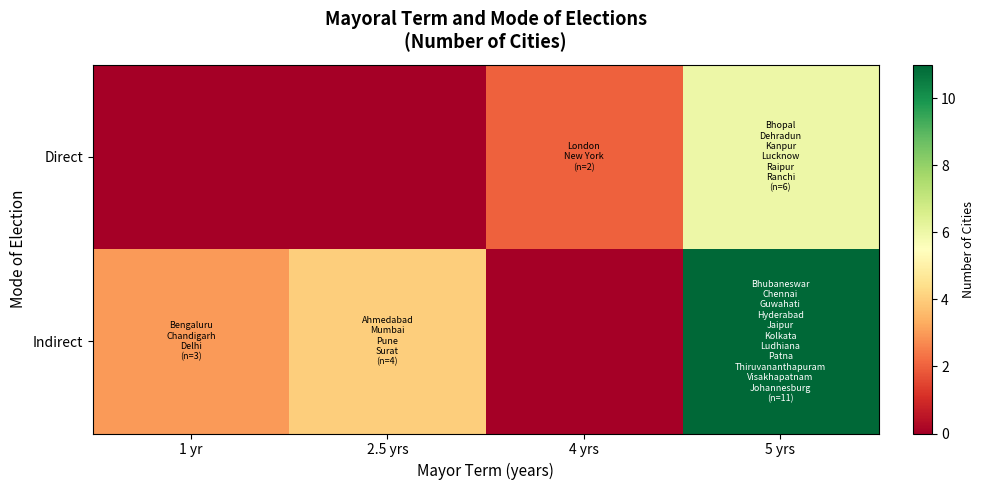

Reading left to right, what are all the values shown in this chart?

row_0: 1 yr=0	2.5 yrs=0	4 yrs=2	5 yrs=6
row_1: 1 yr=3	2.5 yrs=4	4 yrs=0	5 yrs=11